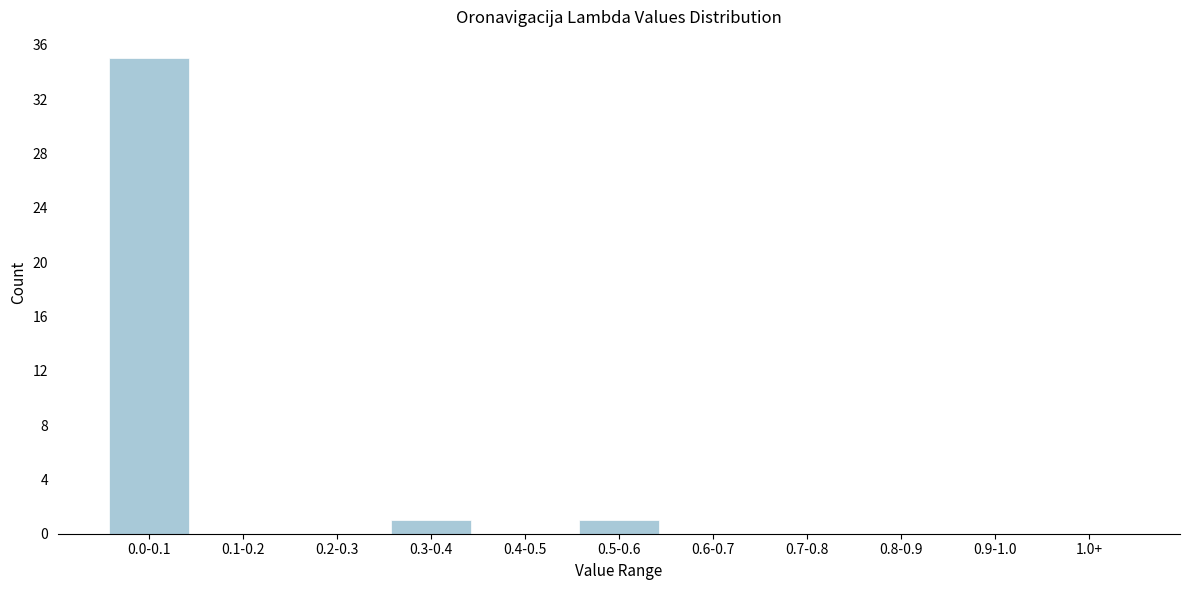

Reading left to right, extract all data points from this chart.

0.0-0.1=35	0.1-0.2=0	0.2-0.3=0	0.3-0.4=1	0.4-0.5=0	0.5-0.6=1	0.6-0.7=0	0.7-0.8=0	0.8-0.9=0	0.9-1.0=0	1.0+=0